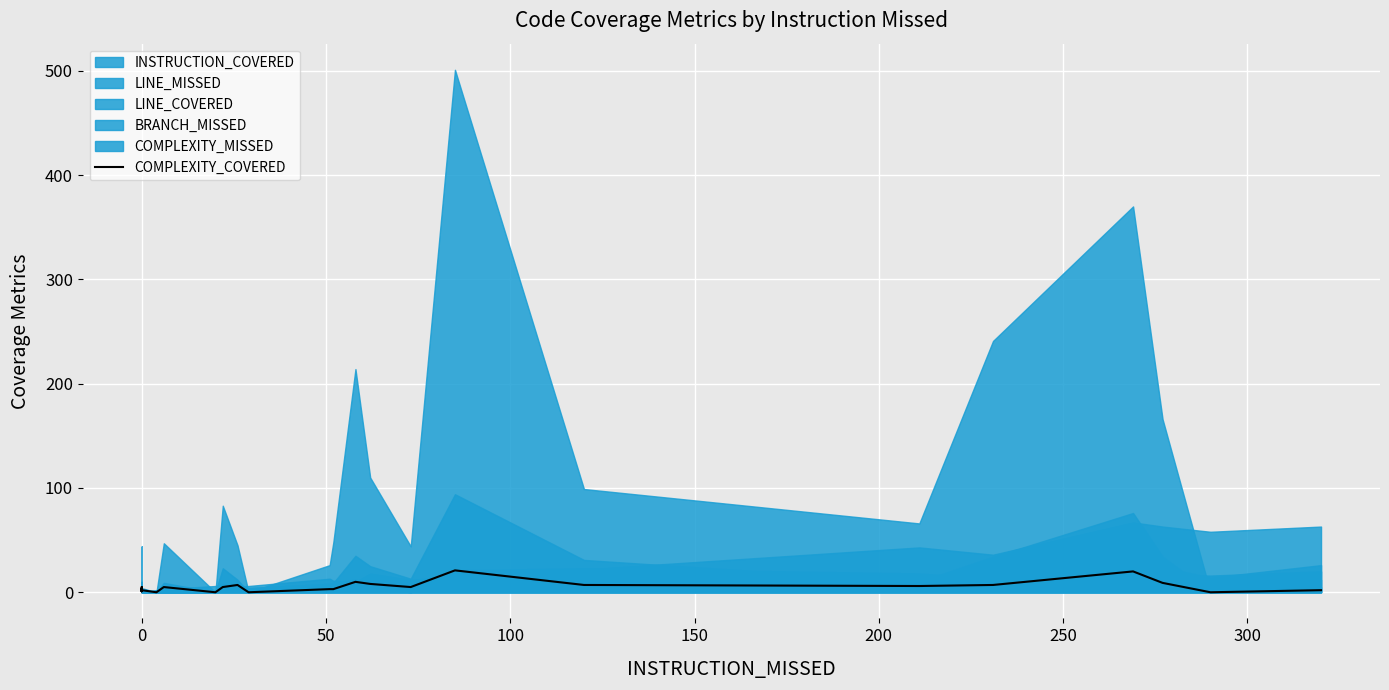

True or false: the data has more than 1 interior local peaks.

True